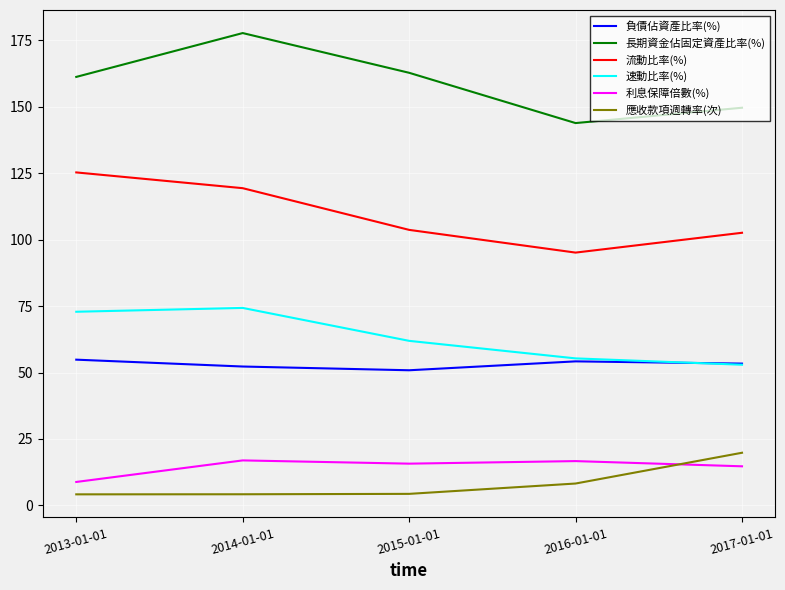

The value of 負債佔資產比率(%) at 2017-01-01 is 53.4. True or false?

True